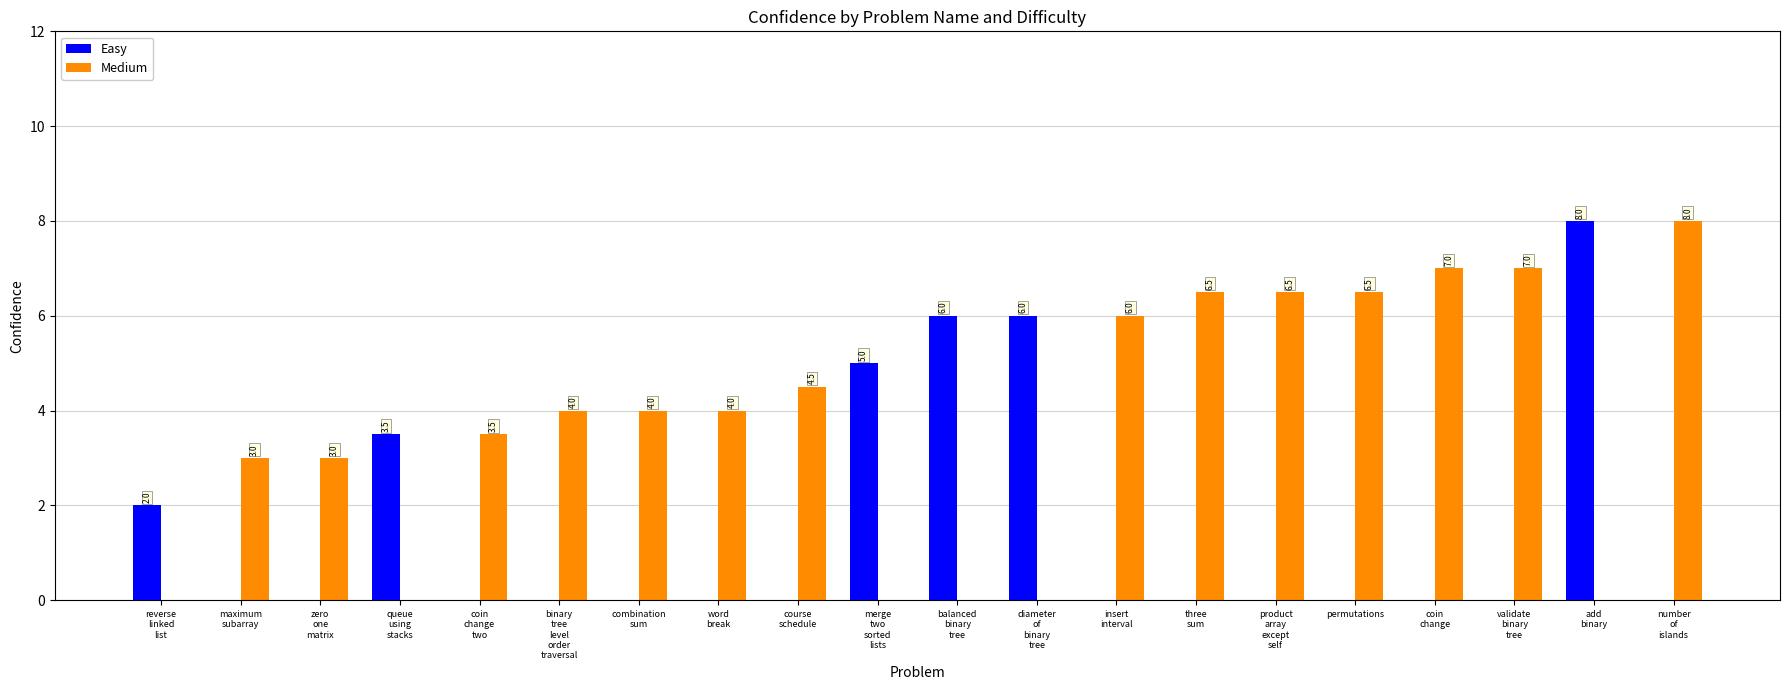

Are the bars horizontal?

No